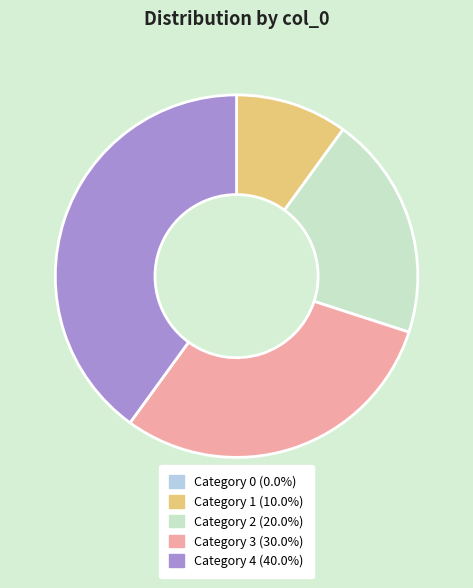

Is there any slice that represents more than half of the pie?

No